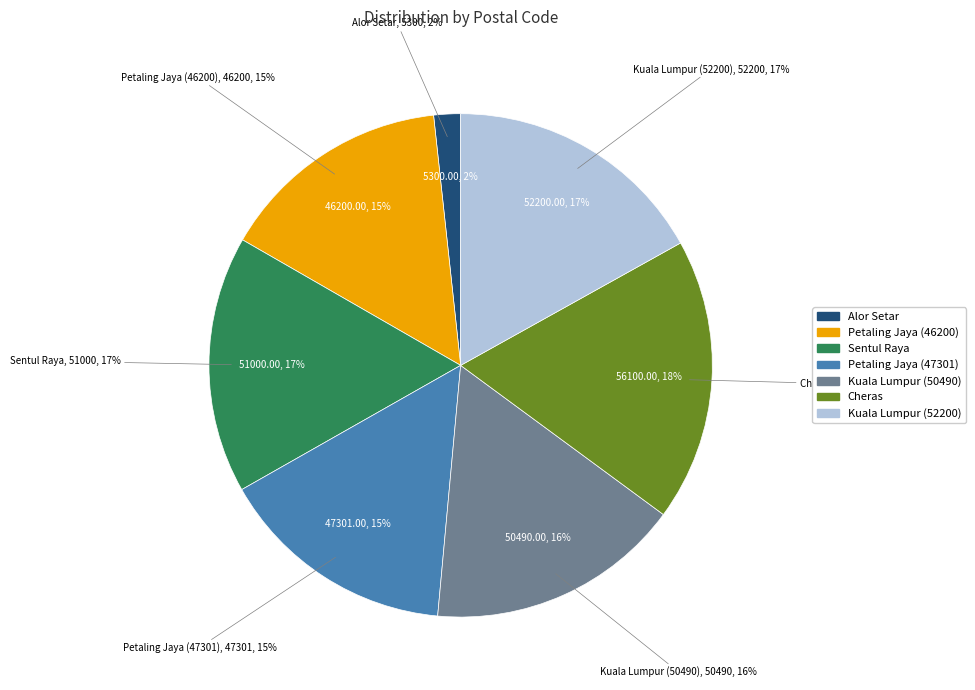

What is the smallest slice in the pie chart?

Alor Setar